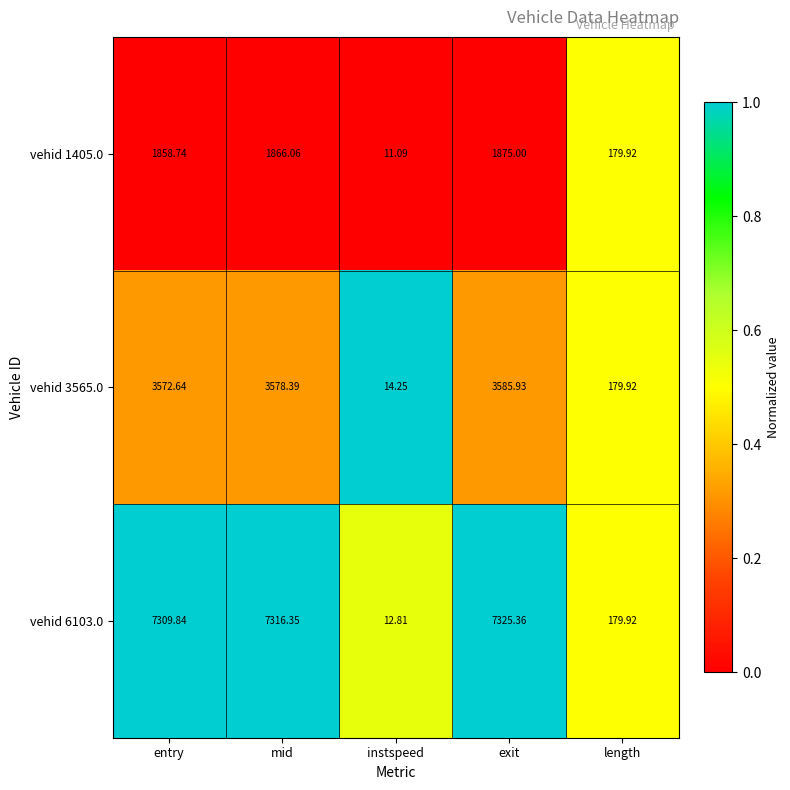

Is the value of vehid 3565.0 at entry greater than the value of vehid 6103.0 at exit?

No